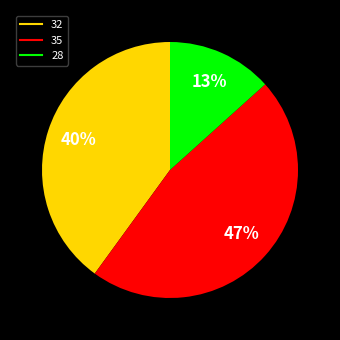

What percentage is the 32 slice, to the nearest percent?

40%